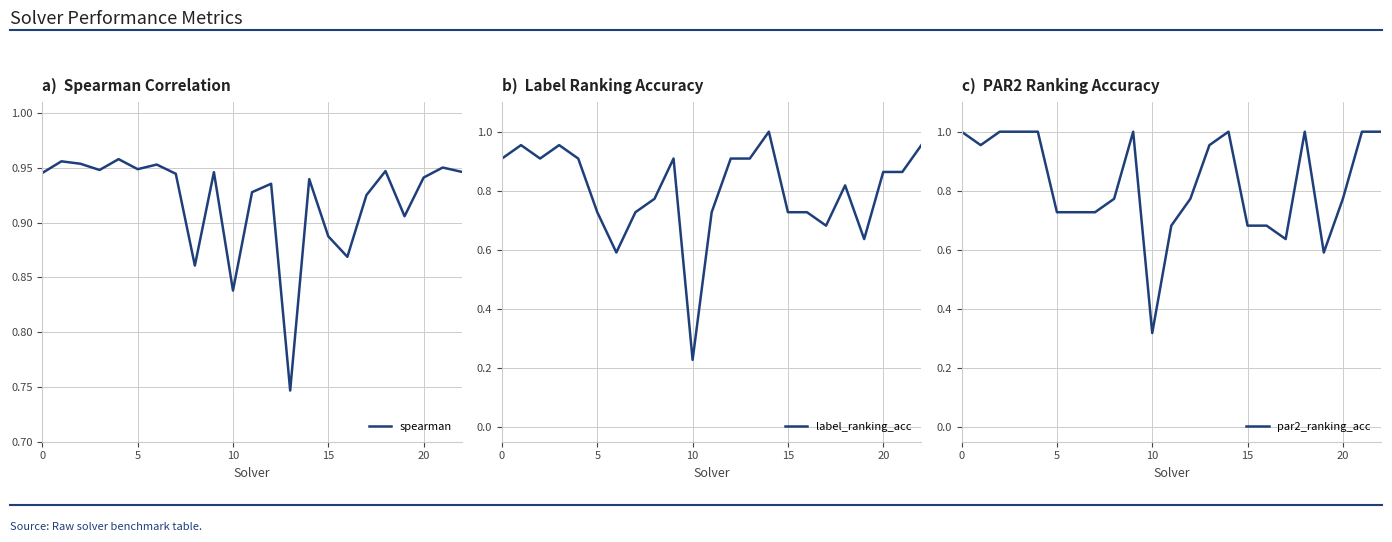

How many lines are shown in the chart?

3